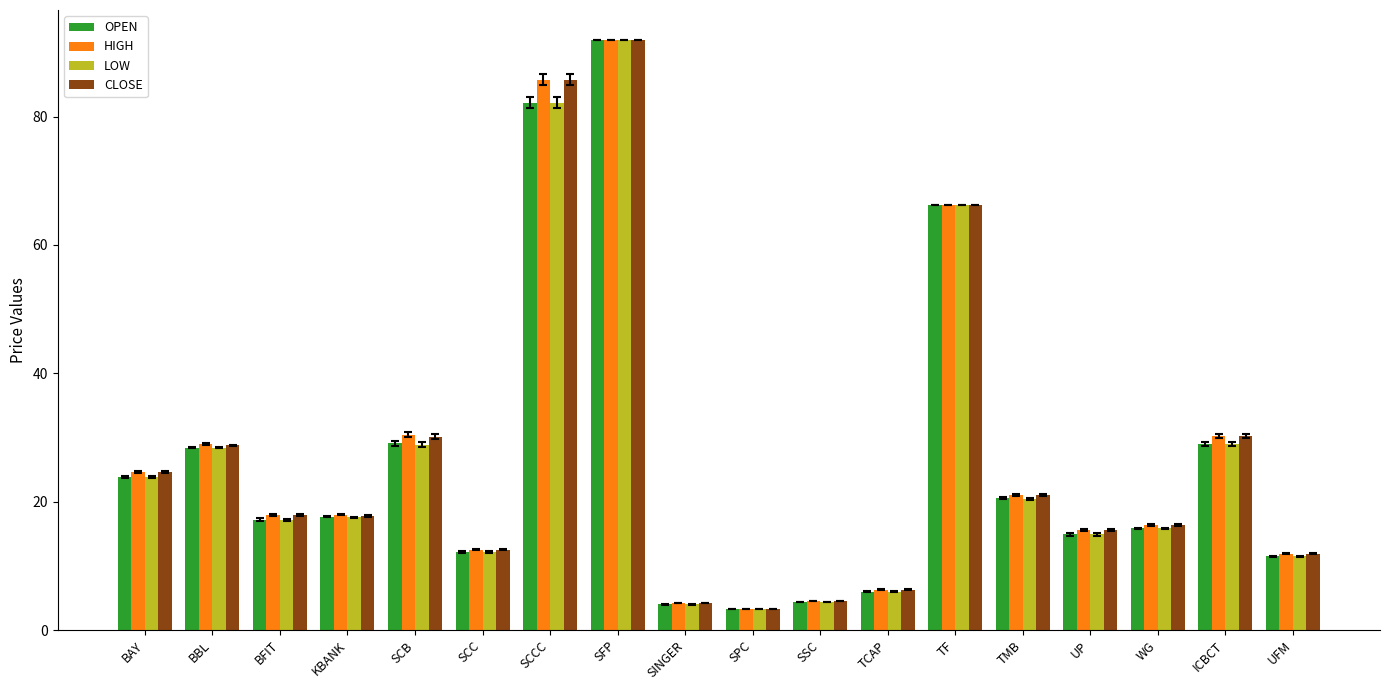

Which category has the highest value across all series?

SFP